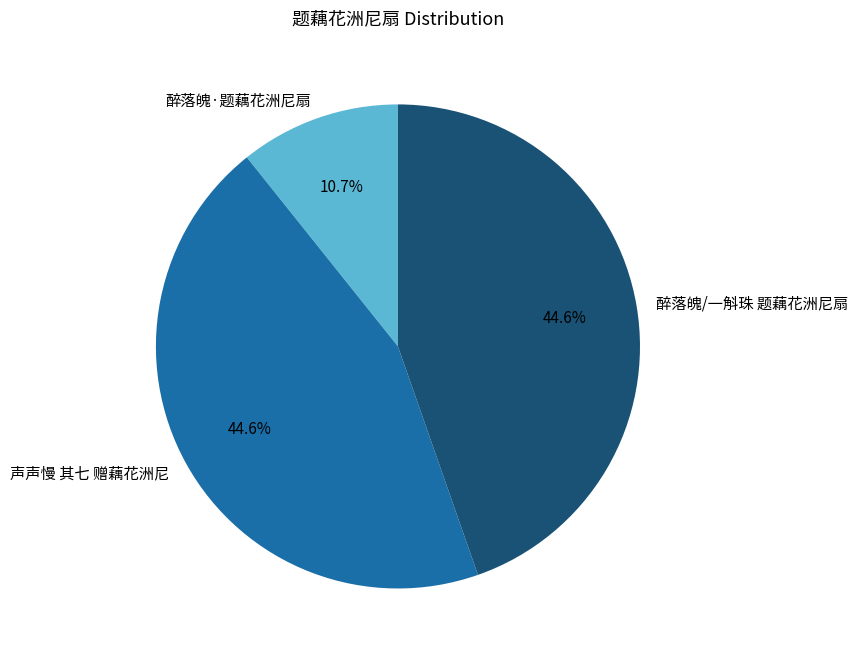

What is the smallest slice in the pie chart?

醉落魄·题藕花洲尼扇